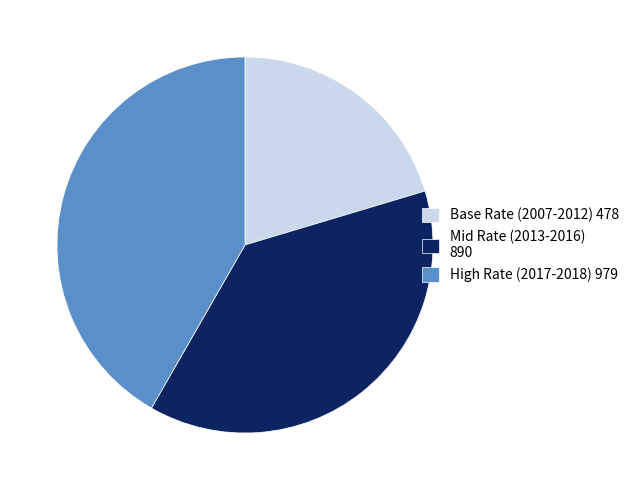

True or false: Mid Rate (2013-2016) 890 accounts for 38% of the total.

True